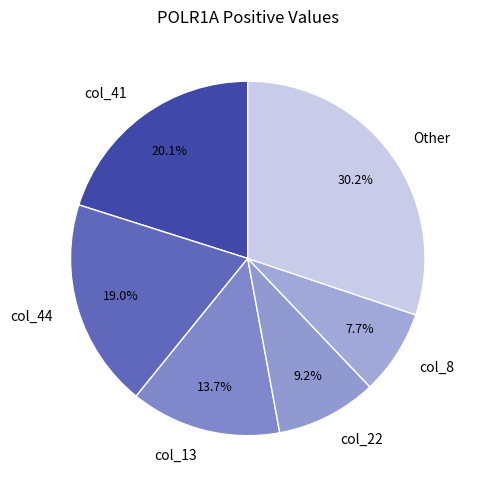

What percentage is NOT represented by col_22?

90.8%